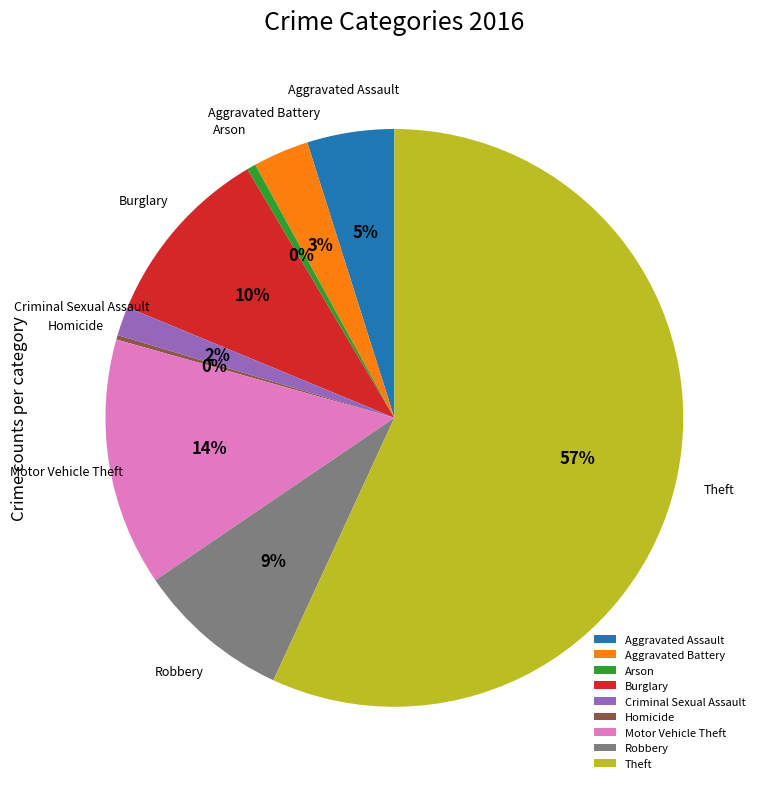

Between Criminal Sexual Assault and Burglary, which is larger?

Burglary